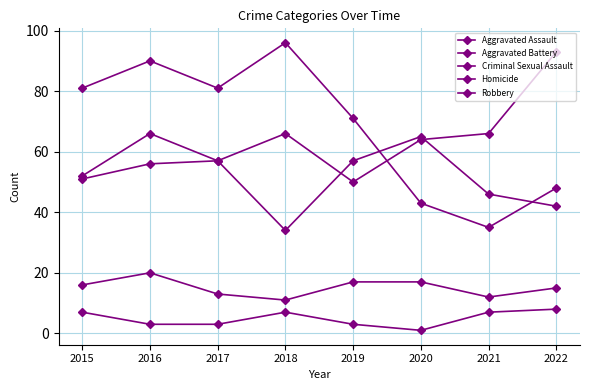

How many lines are shown in the chart?

5